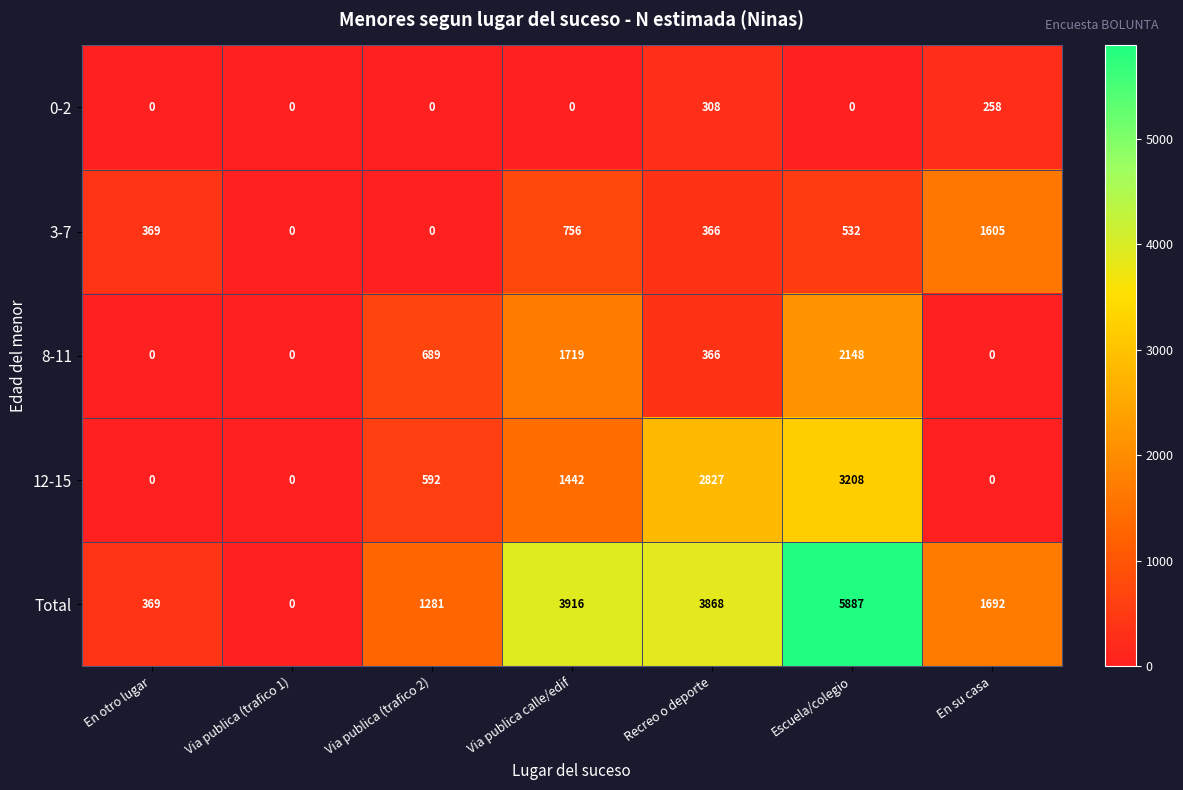

Which series has the largest total across all categories?

Total